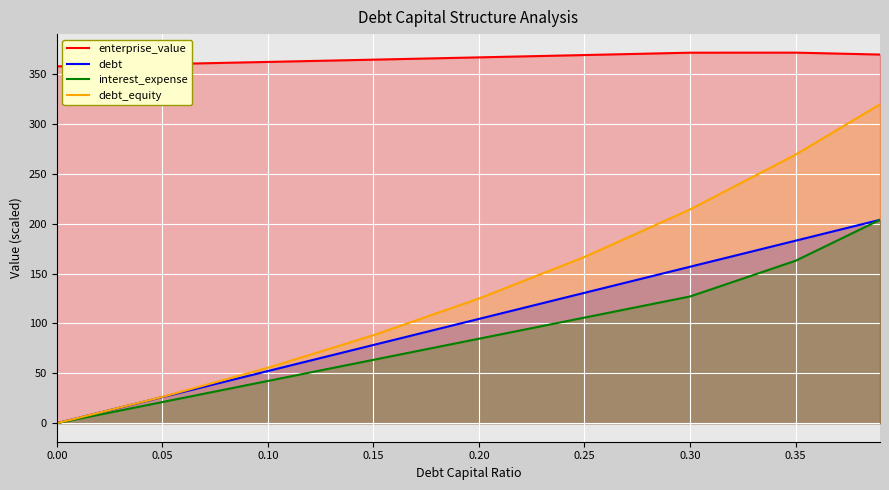

Rank the series at 0.30 from lowest to highest value.

interest_expense, debt, debt_equity, enterprise_value